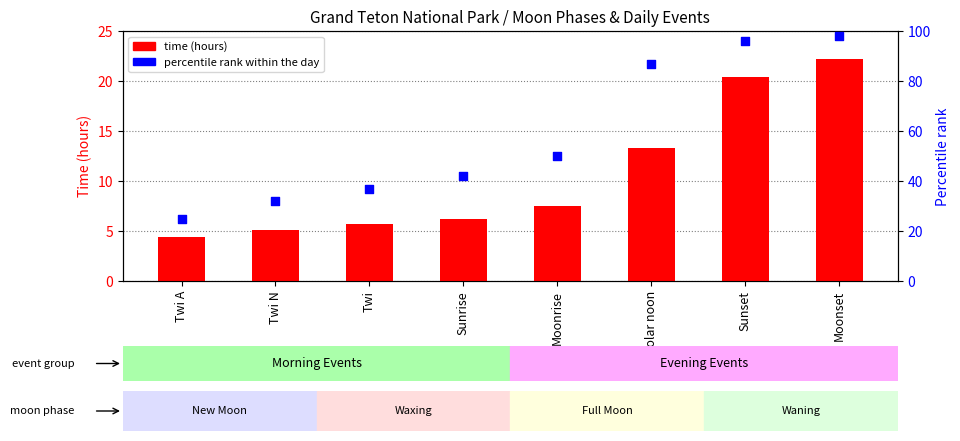

What is the total value across all series at Moonset?

120.2